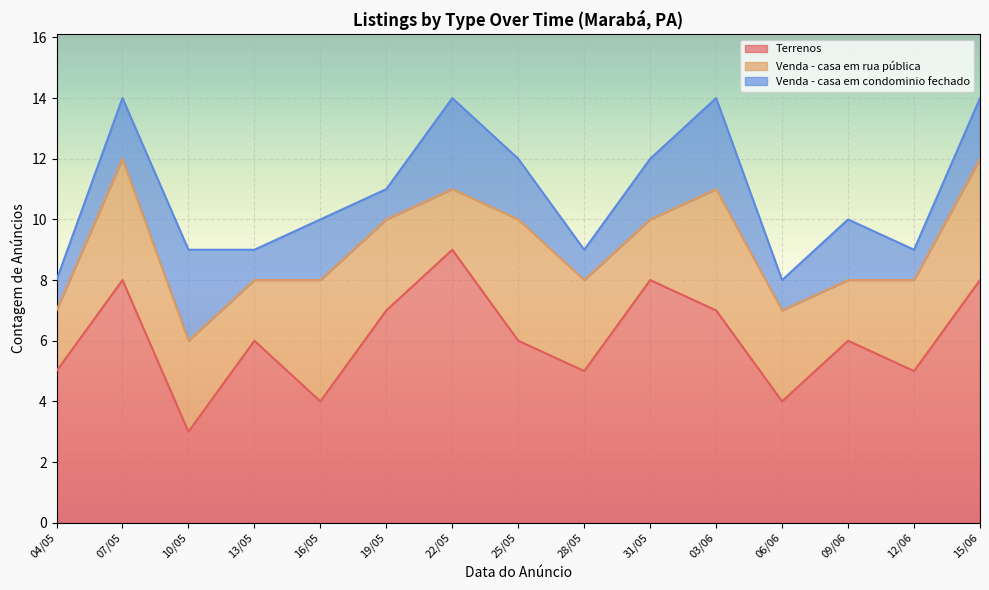

What is the total value across all series at 10/05?

9